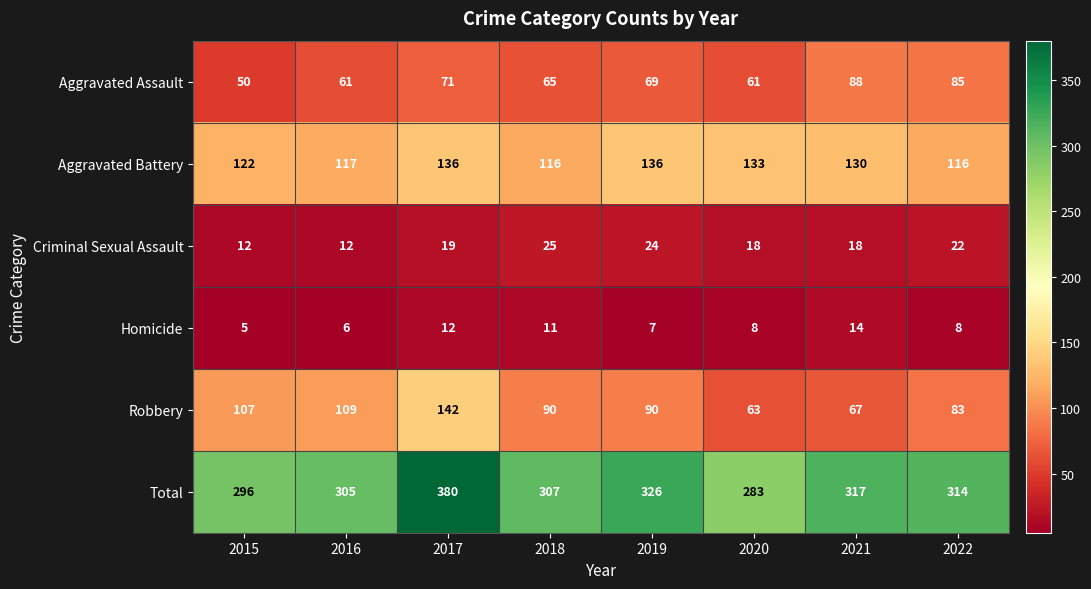

What is the maximum value shown in the chart?

380